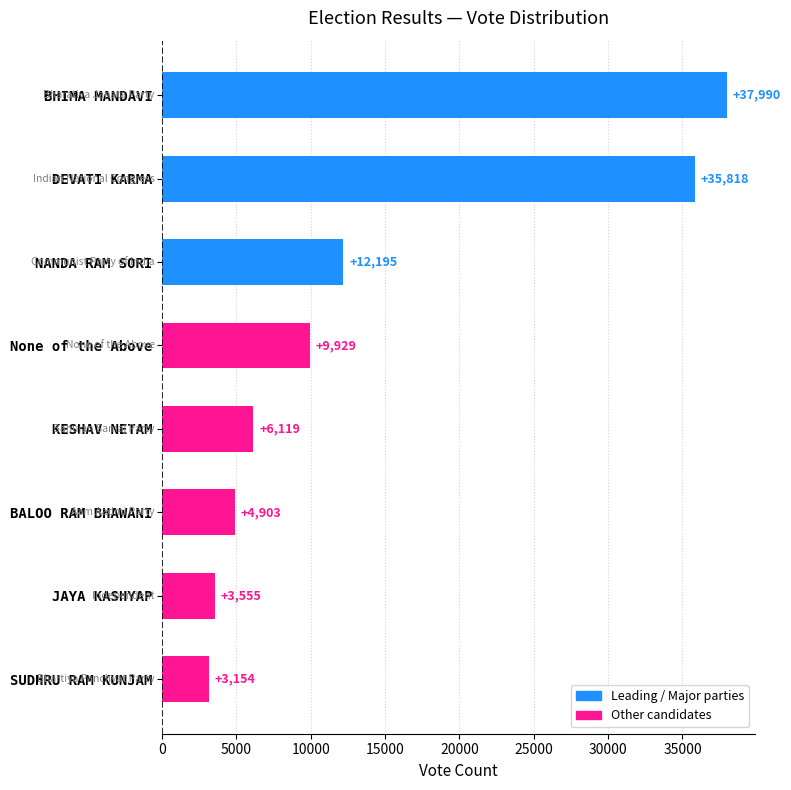

What is the sum of all values?

113663